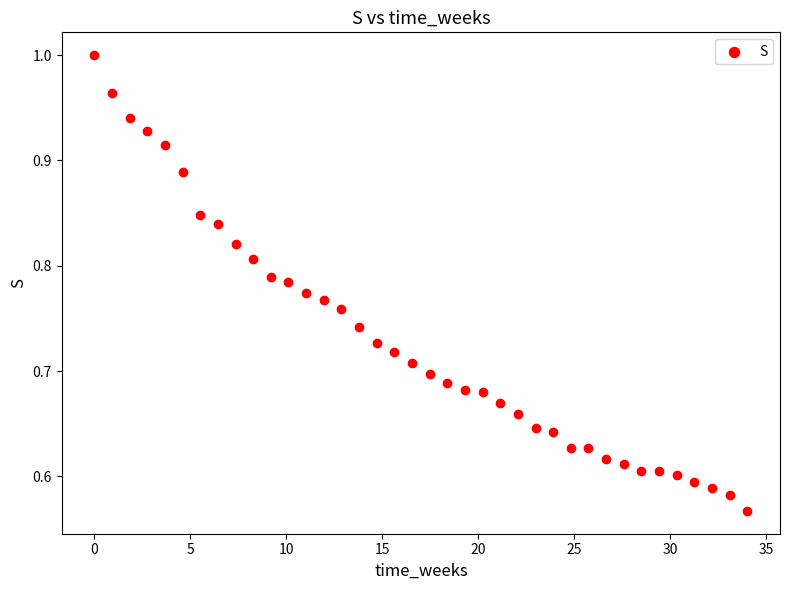

What is the range of X values (max minus min)?

34.0